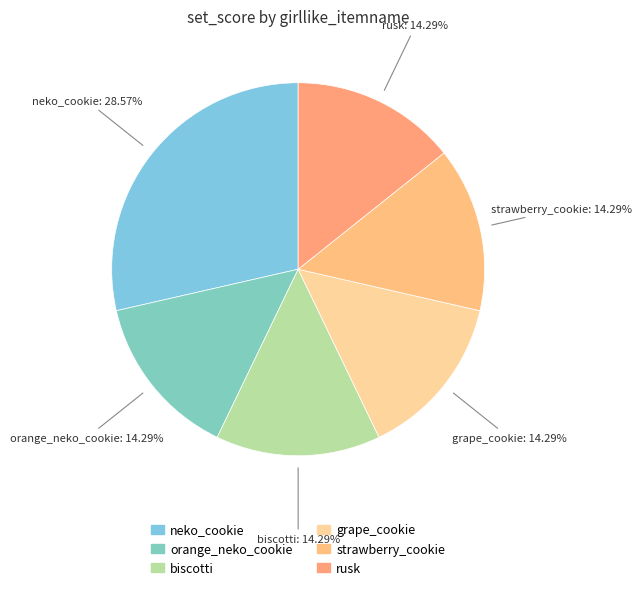

Rank the categories by value from lowest to highest.

orange_neko_cookie, biscotti, grape_cookie, strawberry_cookie, rusk, neko_cookie